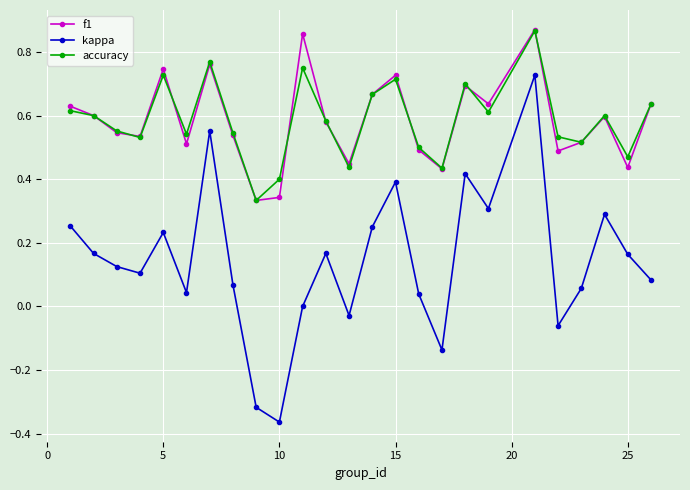

True or false: accuracy and kappa intersect in this chart.

False